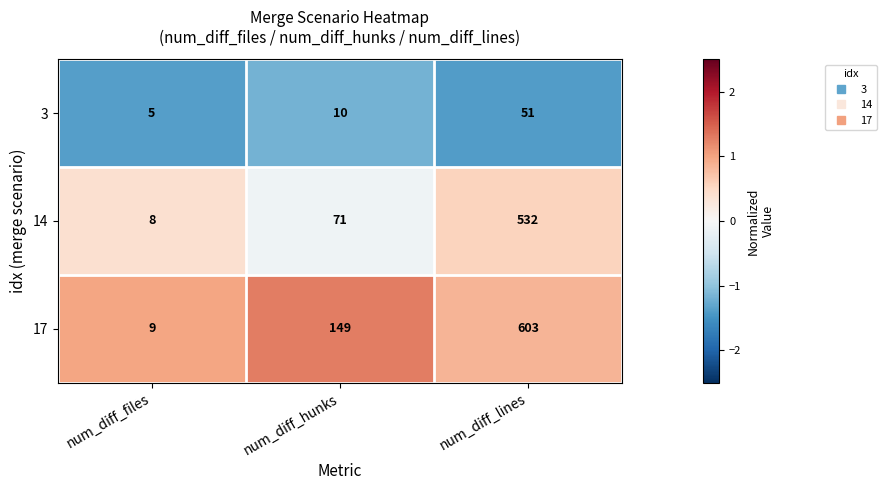

How many values in the 17 series are below 149?

1